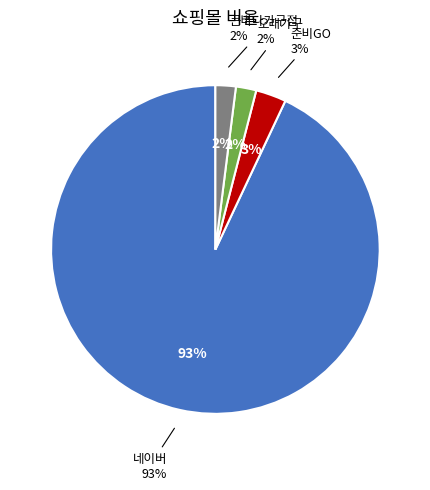

To the nearest percent, what is the combined percentage of 네이버 and 오래가구?

95%